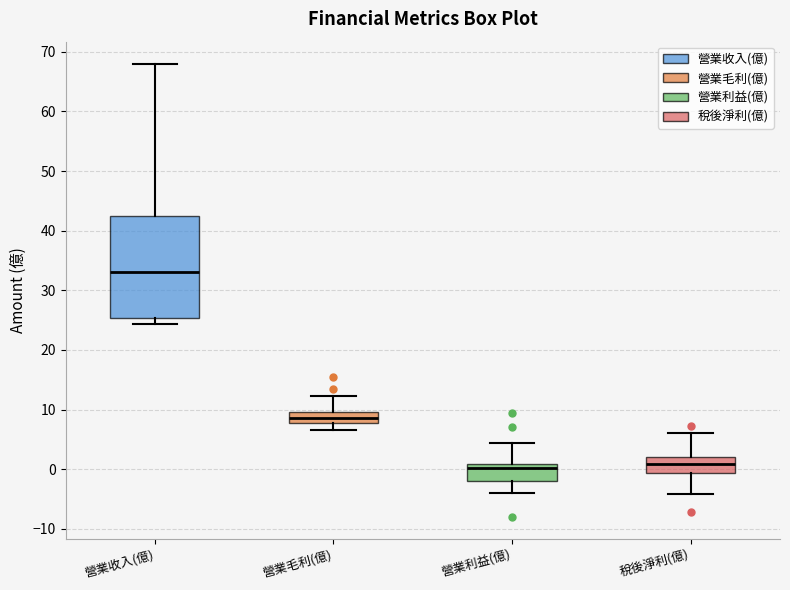

Reading left to right, read every box against the y-axis: the position of its median line, the range the box covers, and the ends of its whiskers. The values are not printed on the chart, so give them approximately, as read against the axis.

營業收入(億): median 33, box 25 to 43, whiskers 24 to 68
營業毛利(億): median 9, box 8 to 10, whiskers 7 to 12
營業利益(億): median 0, box -2 to 1, whiskers -4 to 4
稅後淨利(億): median 1, box -1 to 2, whiskers -4 to 6